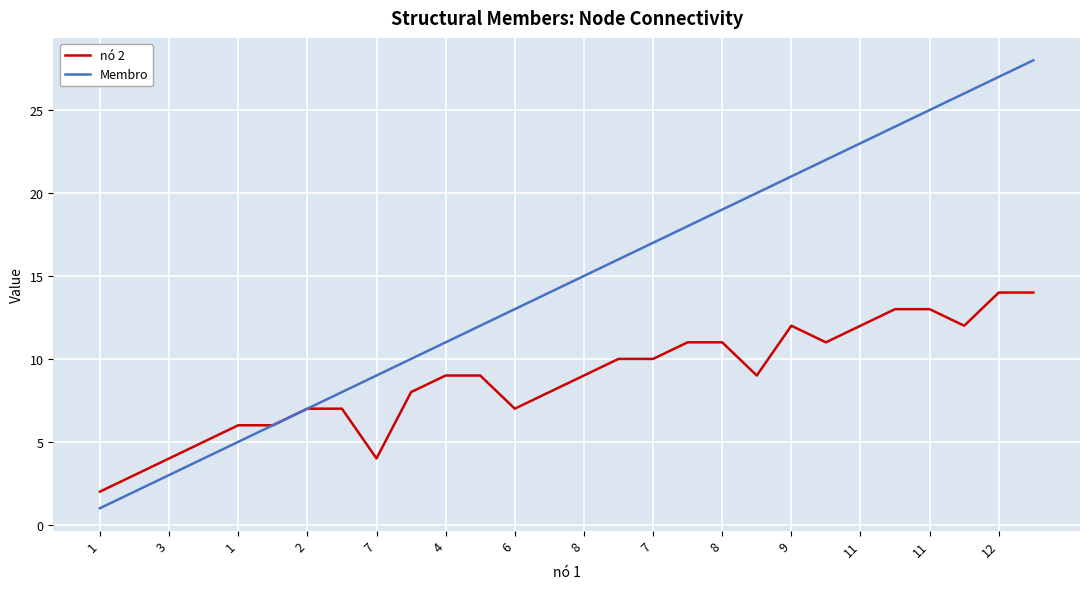

Is this an area chart (filled region under the line)?

No